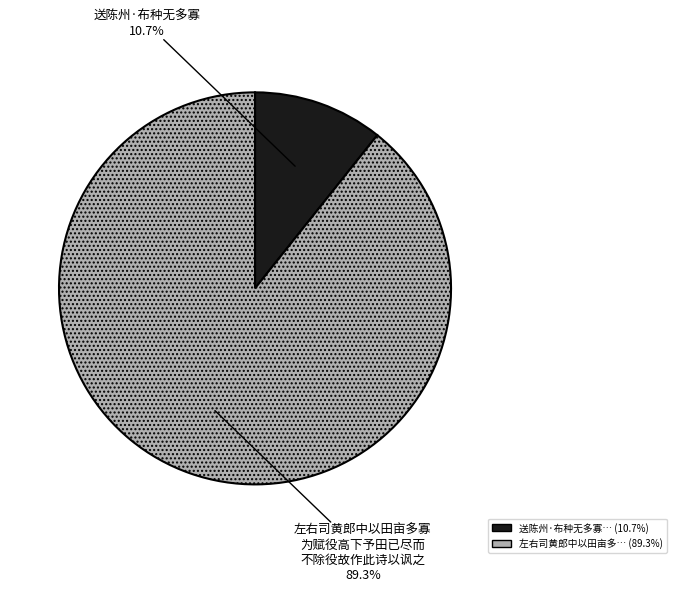

Is there any slice that represents more than half of the pie?

Yes